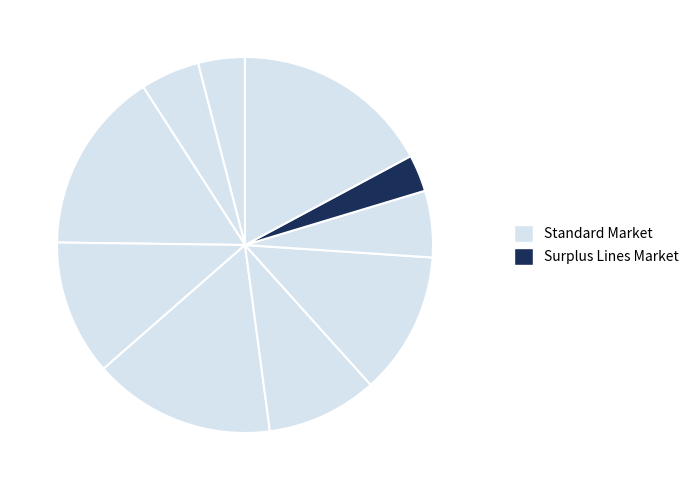

To the nearest percent, what is the average slice percentage?

10%